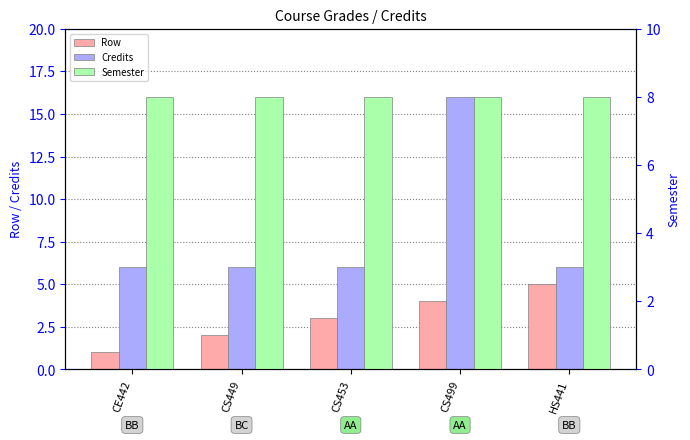

Which category has the highest value across all series?

CS499